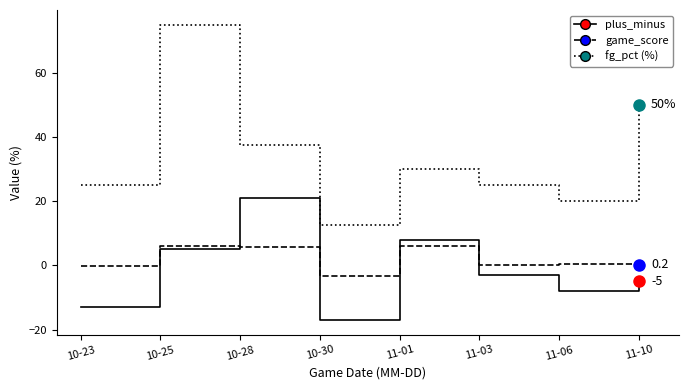

What is the minimum value shown in the chart?

-17.0